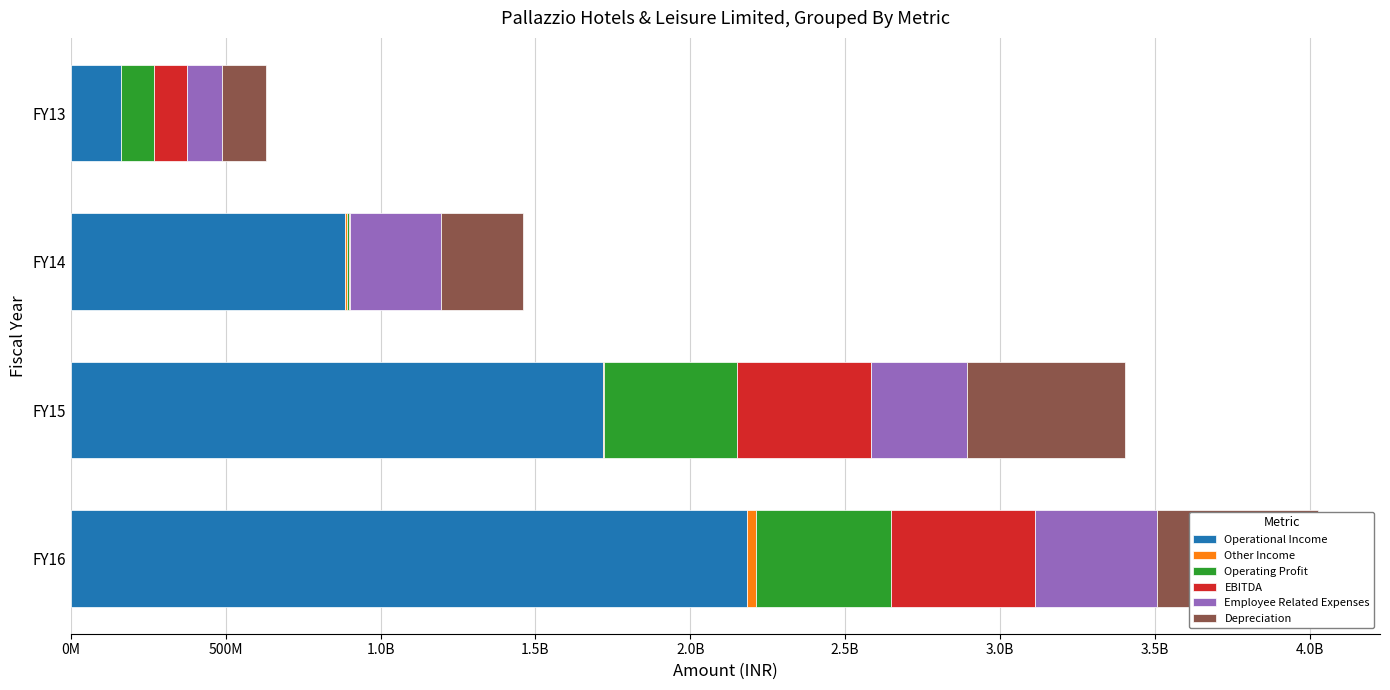

What is the difference between the maximum and minimum values in the Depreciation series?

378109683